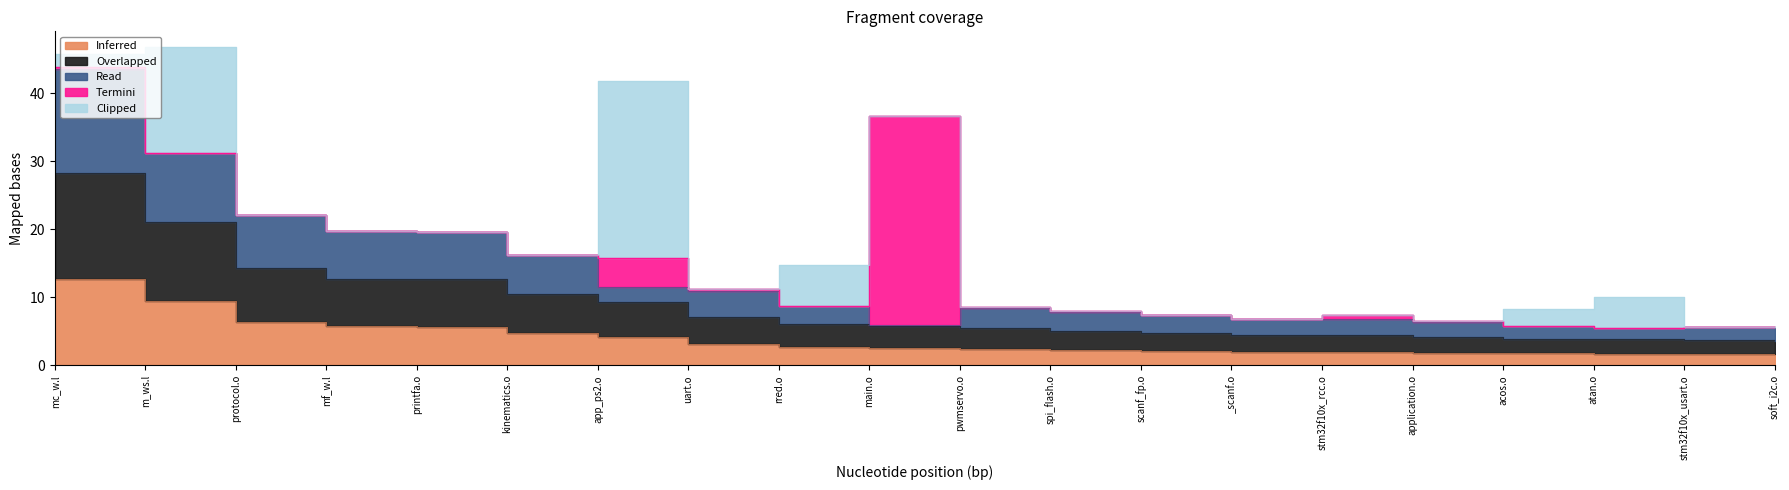

Between protocol.o and printfa.o, which series saw the biggest shift?

Overlapped